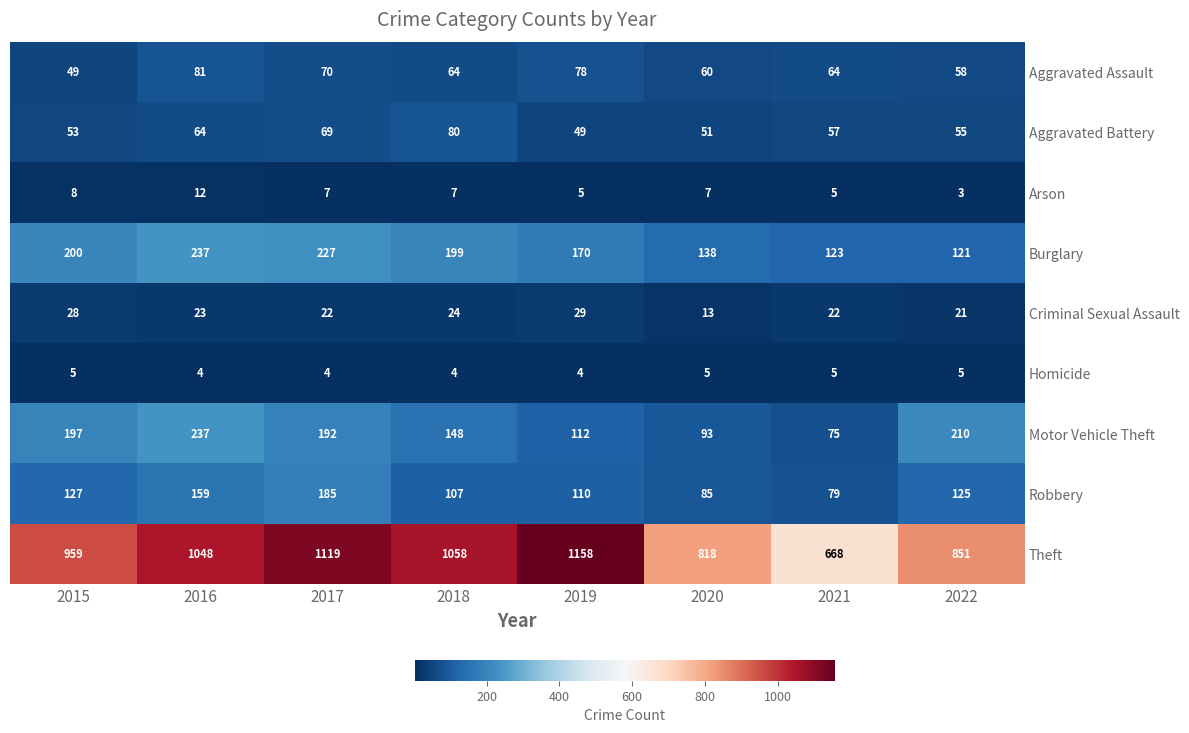

At 2015, list the series in order from largest to smallest.

Theft, Burglary, Motor Vehicle Theft, Robbery, Aggravated Battery, Aggravated Assault, Criminal Sexual Assault, Arson, Homicide